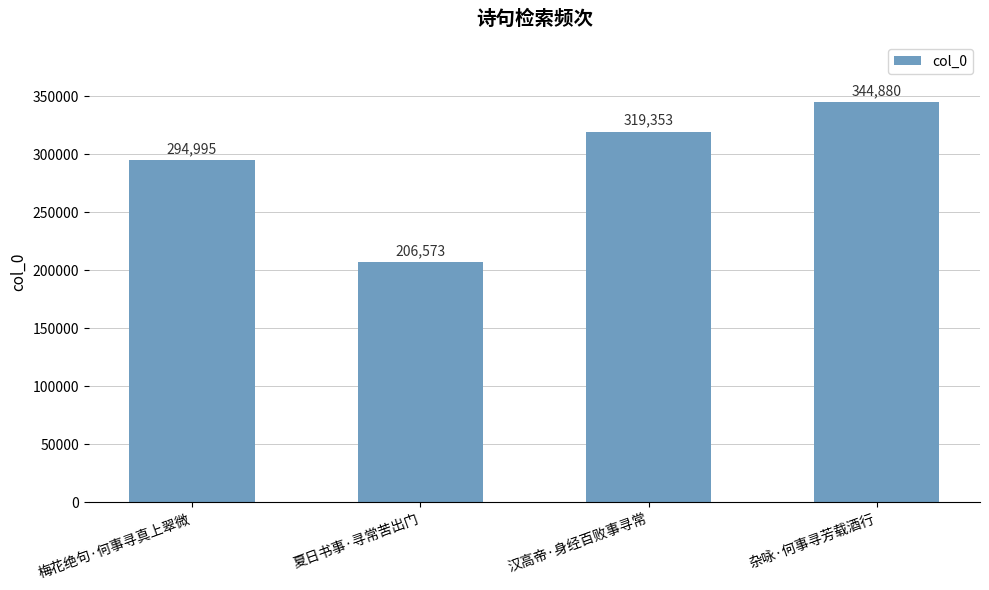

List the labels in order of value, smallest first.

夏日书事·寻常苦出门, 梅花绝句·何事寻真上翠微, 汉高帝·身经百败事寻常, 杂咏·何事寻芳载酒行